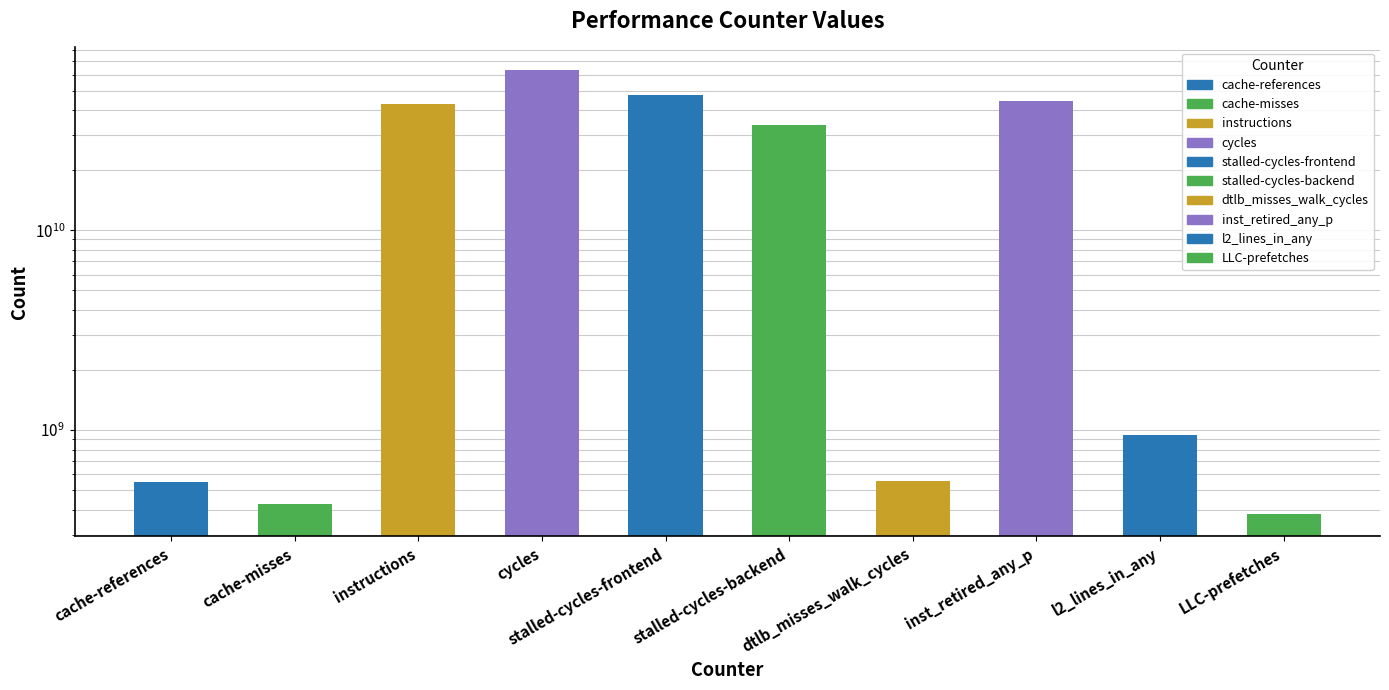

Reading left to right, extract all data points from this chart.

548280796	428008185	42663155350	63662690658	47359440827	33572340671	559230450	44588384308	944119695	379353007